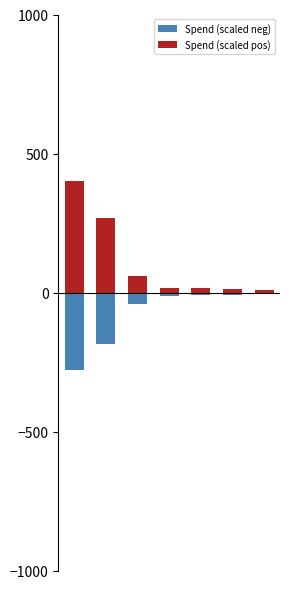

What is the value of the Spend (scaled pos) bar at the 7th from the left?

8.2